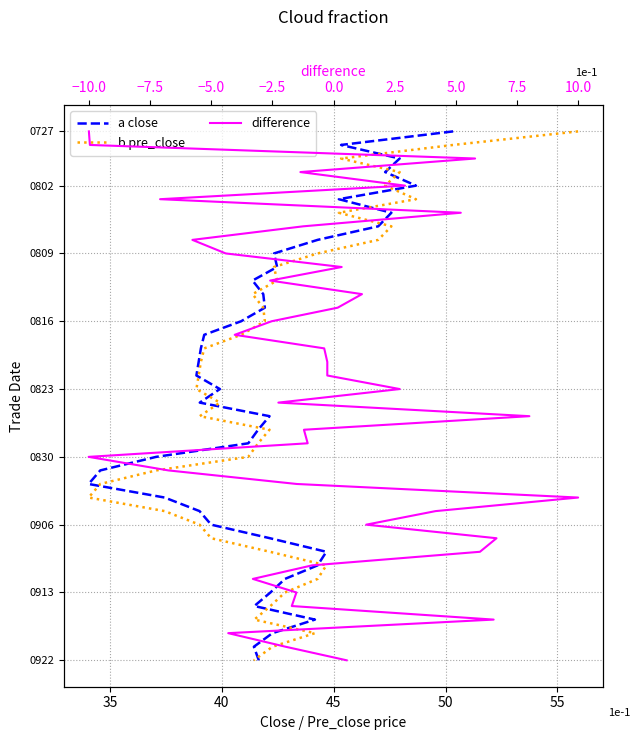

The value of a close at 38 is 13. True or false?

False